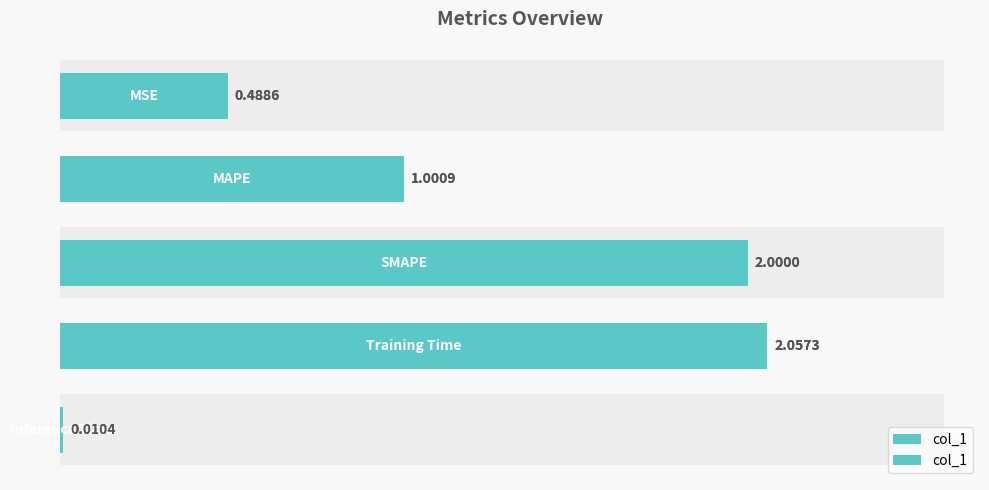

True or false: the data shows 0.8 at 0.0.

False